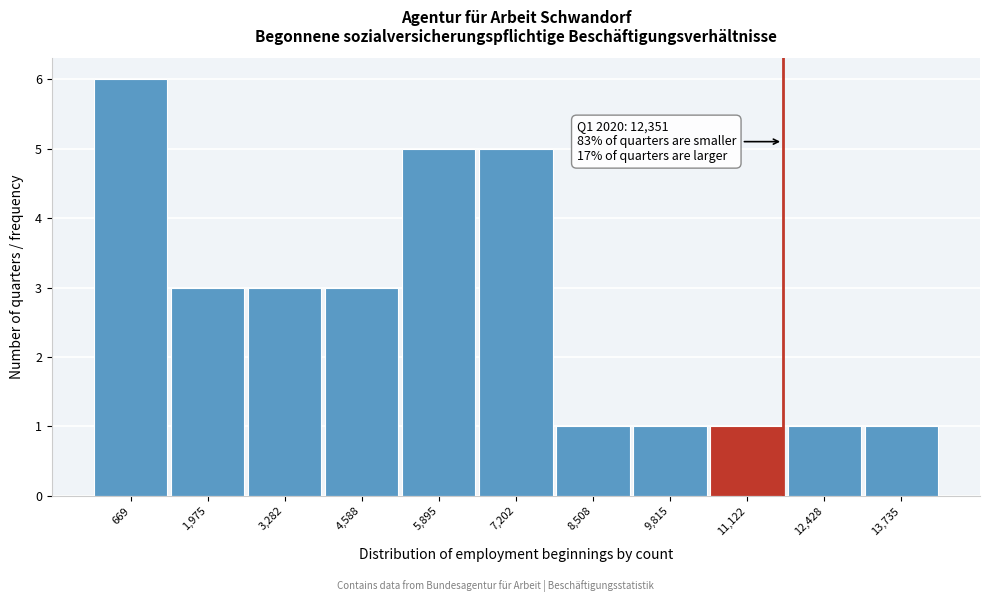

Reading left to right, what are all the values shown in this chart?

6	3	3	3	5	5	1	1	1	1	1